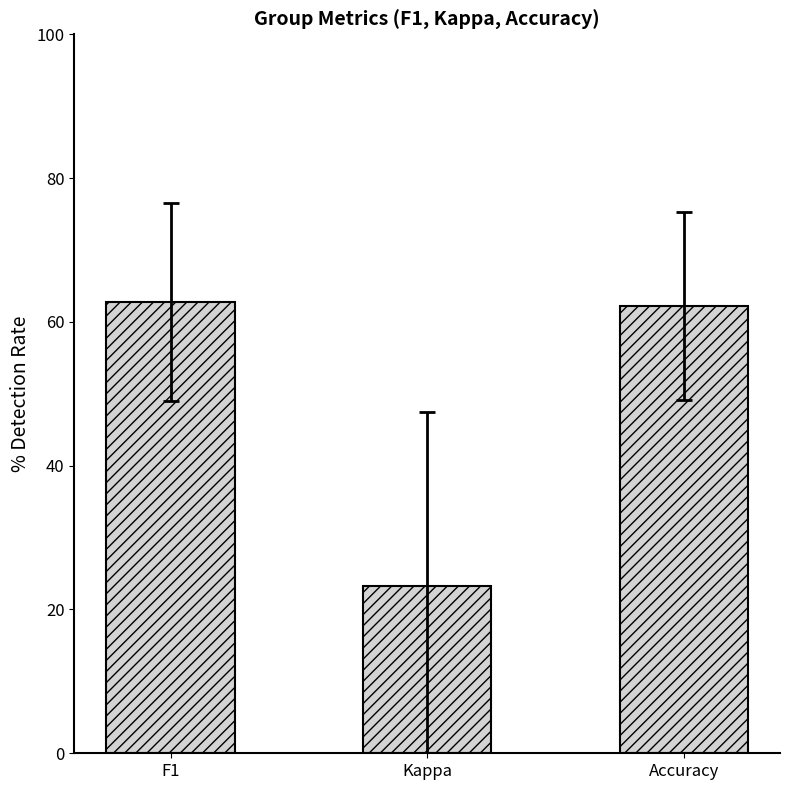

Reading left to right, what are all the values shown in this chart?

F1=62.8	Kappa=23.3	Accuracy=62.2